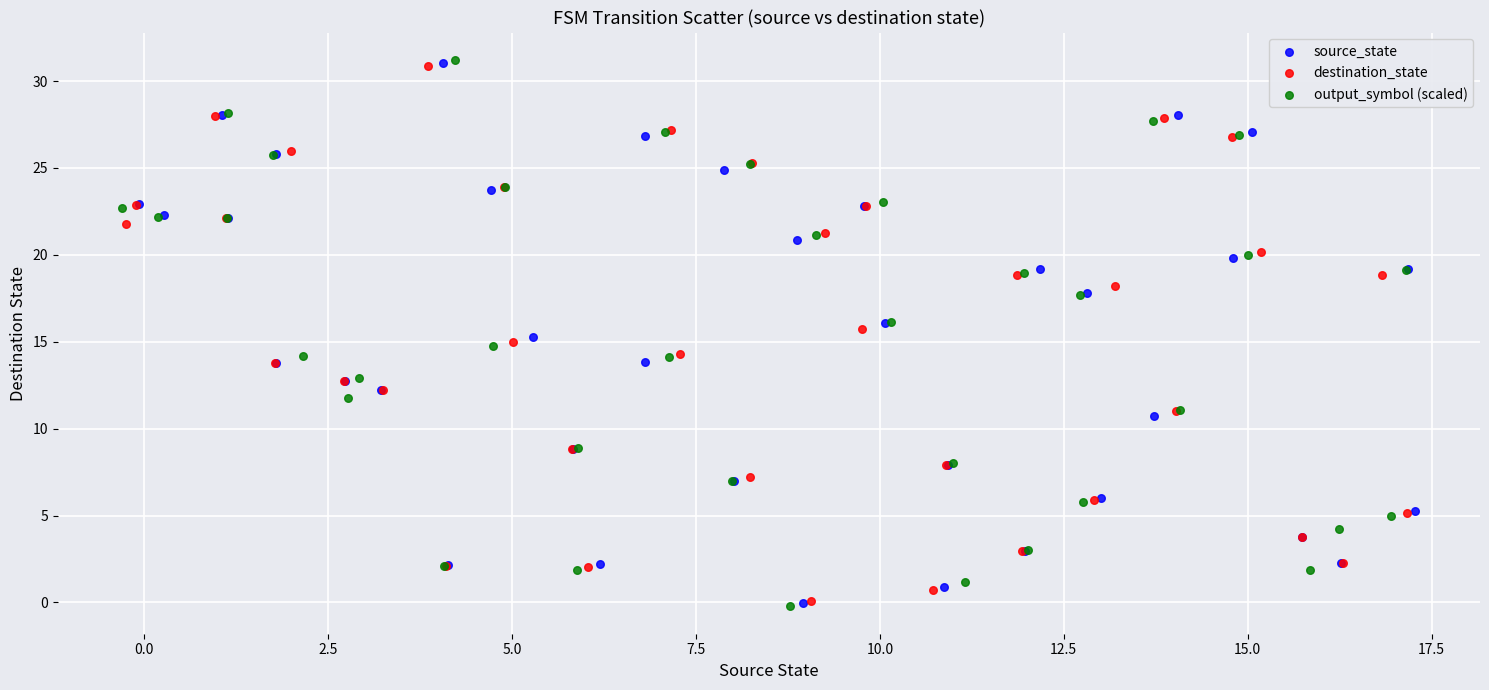

Which series has the largest Y range (max minus min)?

output_symbol (scaled)